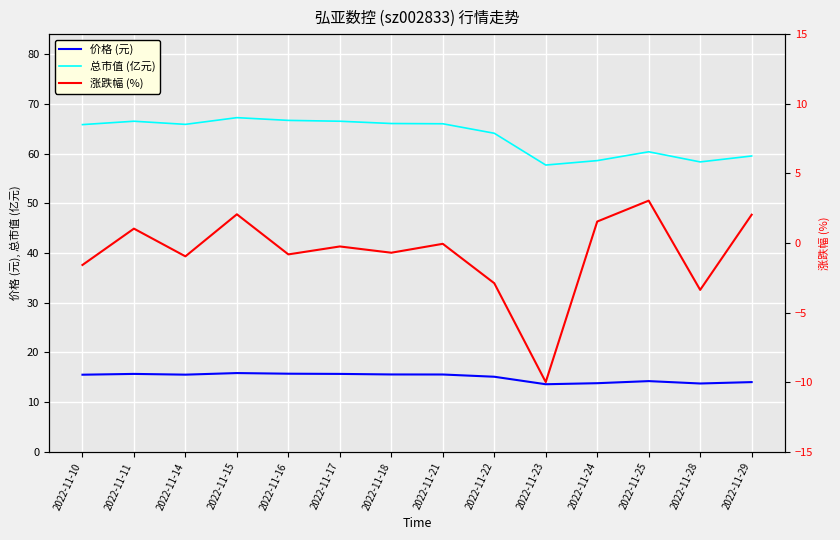

What is the value of the 涨跌幅 (%) point at the 1st from the left?

-1.6